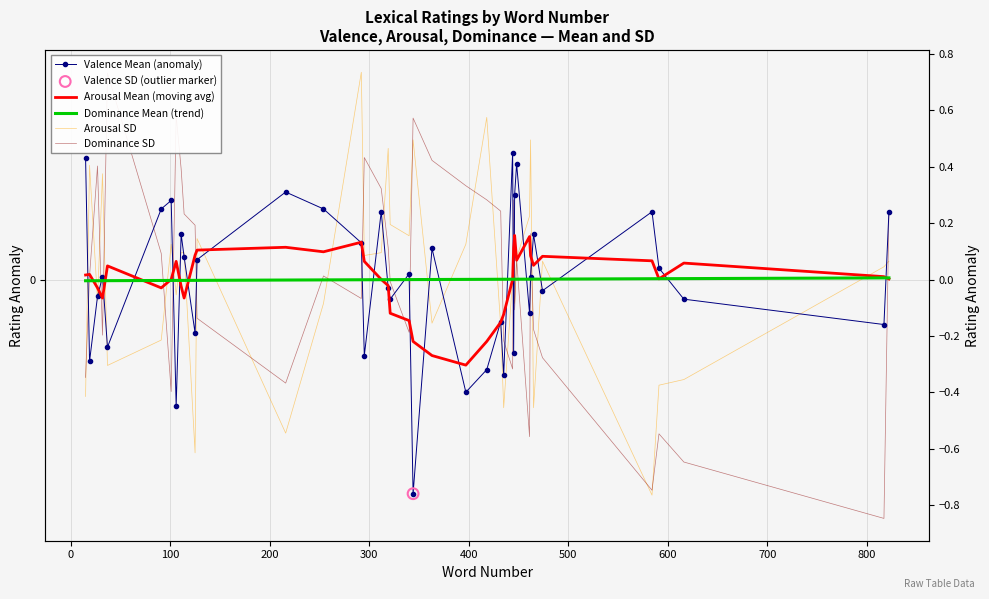

Which series has the largest total across all categories?

Arousal SD